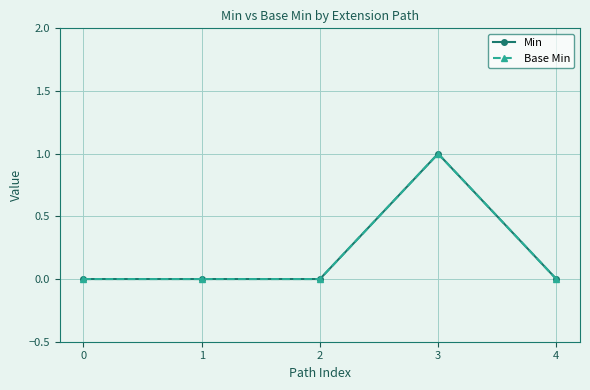

How many lines are shown in the chart?

2